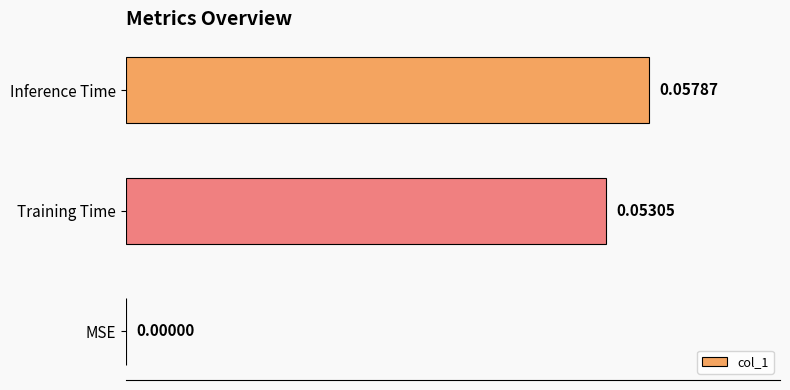

At which label is the value closest to 0?

MSE